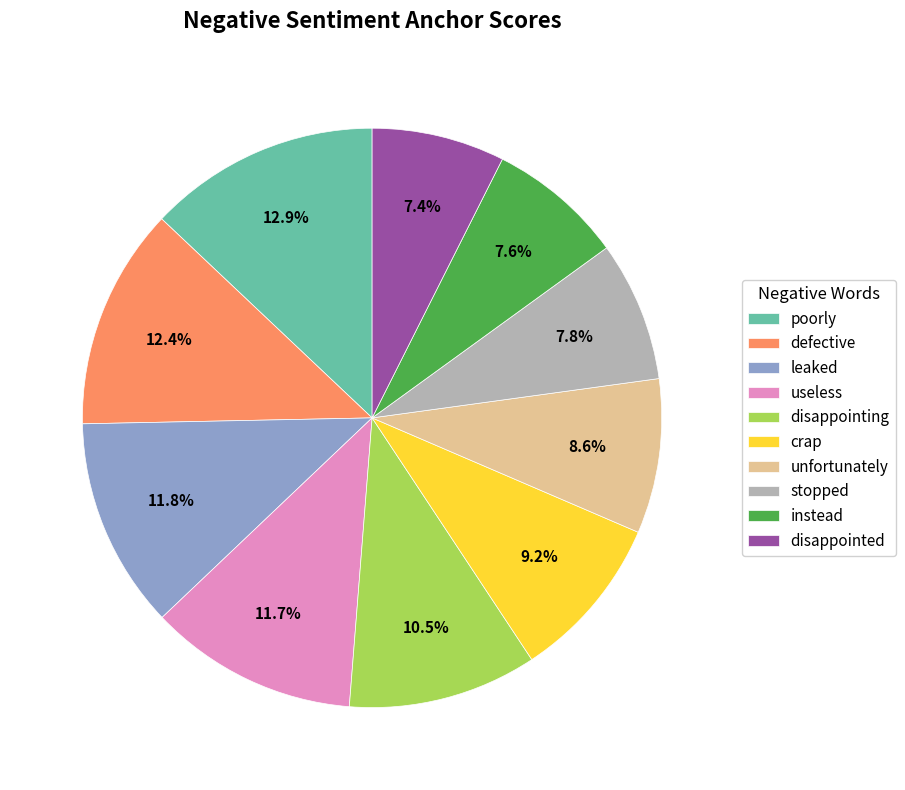

What percentage is the defective slice, to the nearest percent?

12%